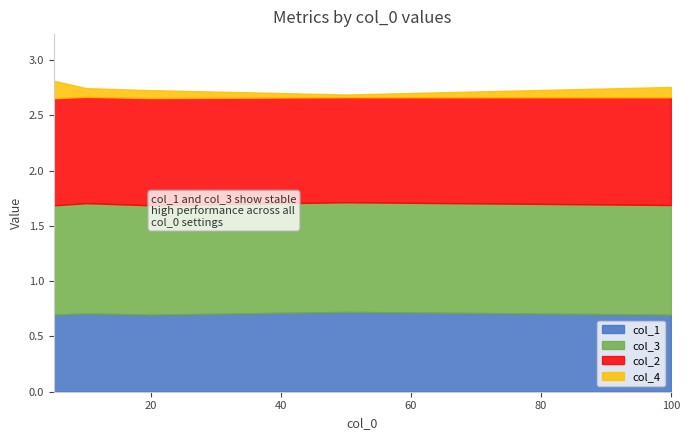

At how many categories does at least one series exceed 0?

5